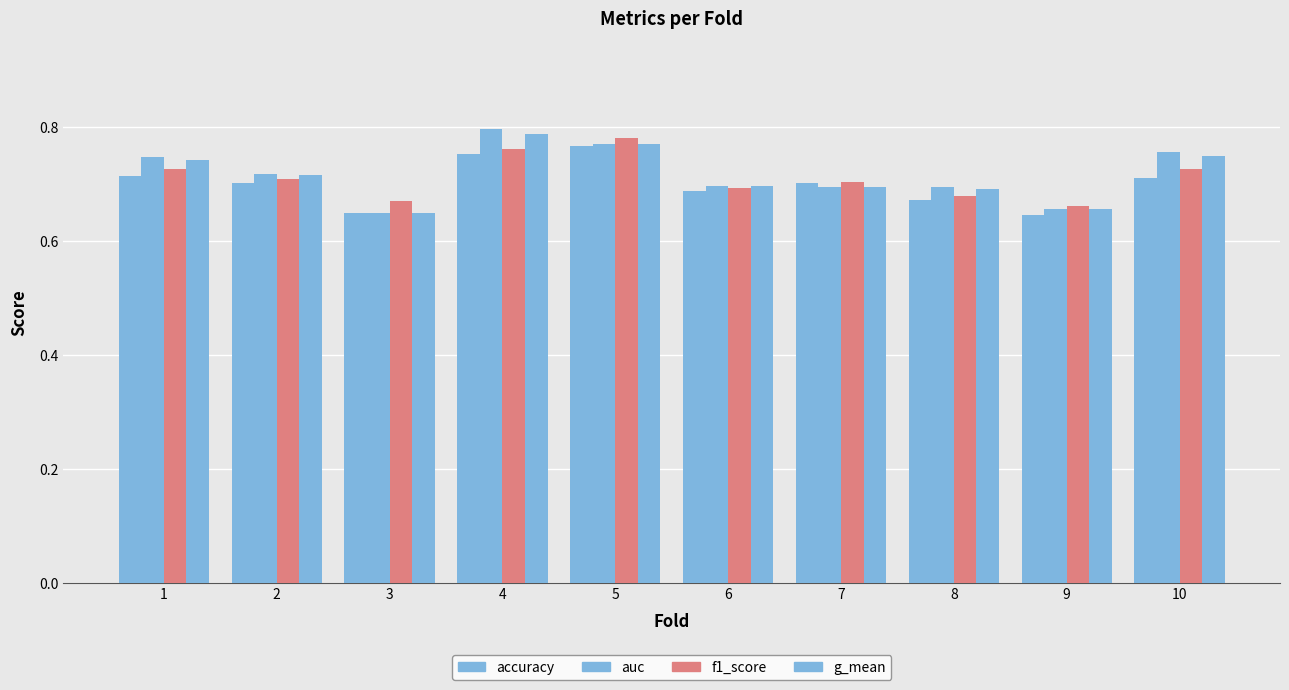

What is the total value across all series at 8?

2.7